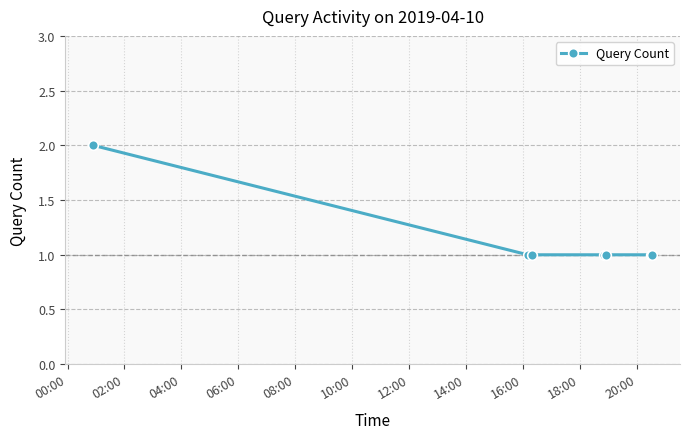

What is the value of the 3rd point from the left?

1